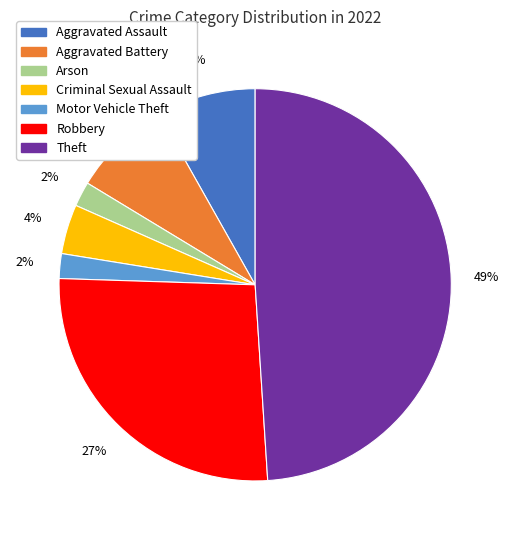

Does Arson represent more than half of the total?

No